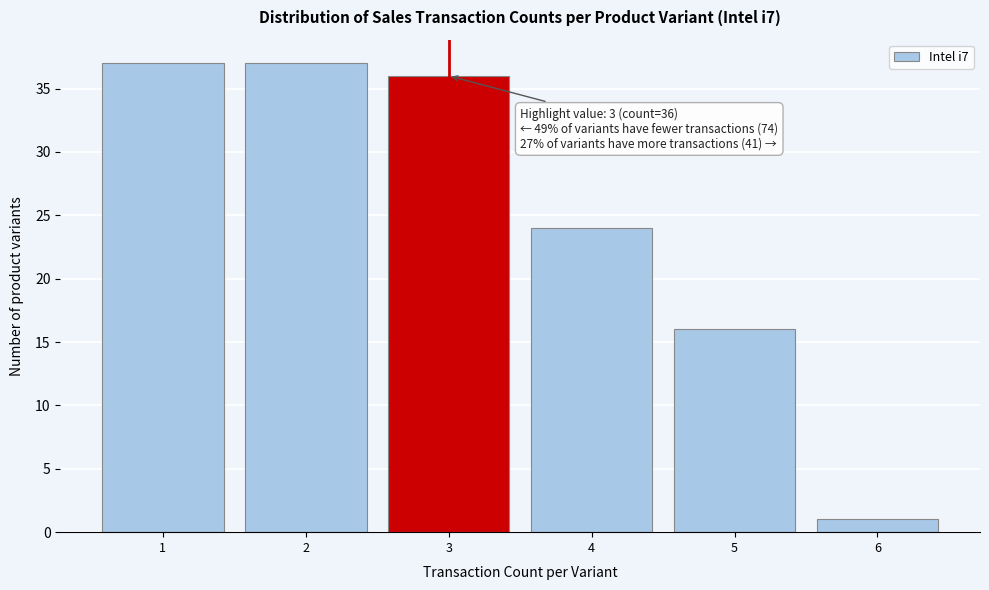

Reading left to right, list all the values displayed in this chart.

1=37	2=37	3=36	4=24	5=16	6=1